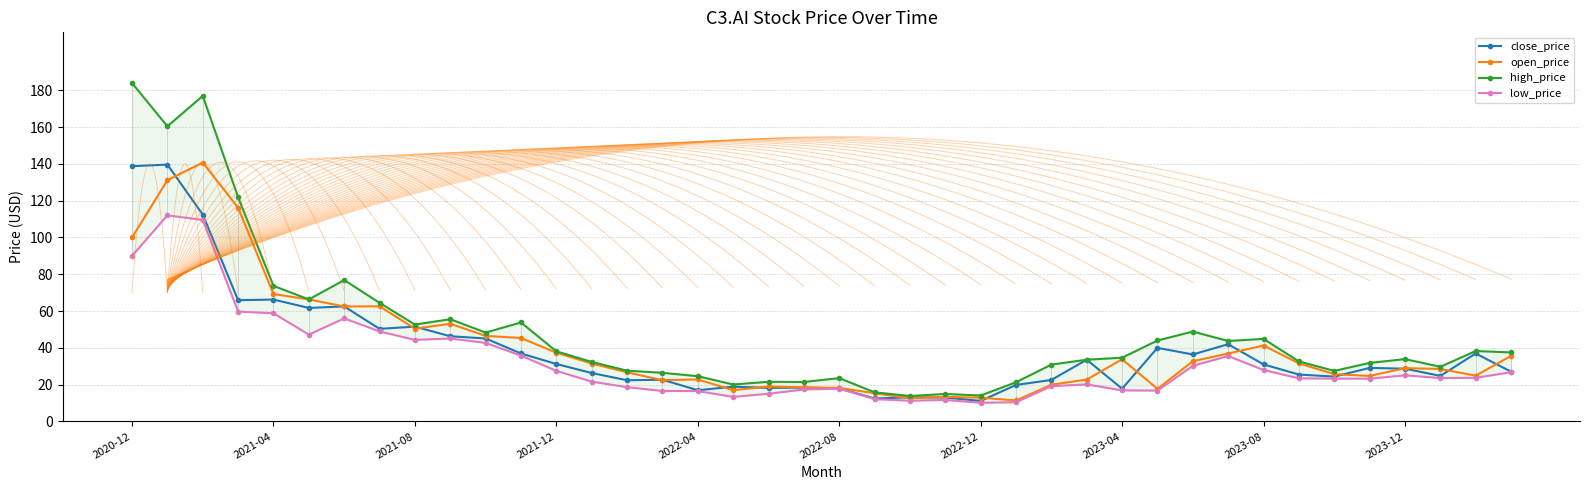

Where is open_price nearest to the value 76?

2021-04